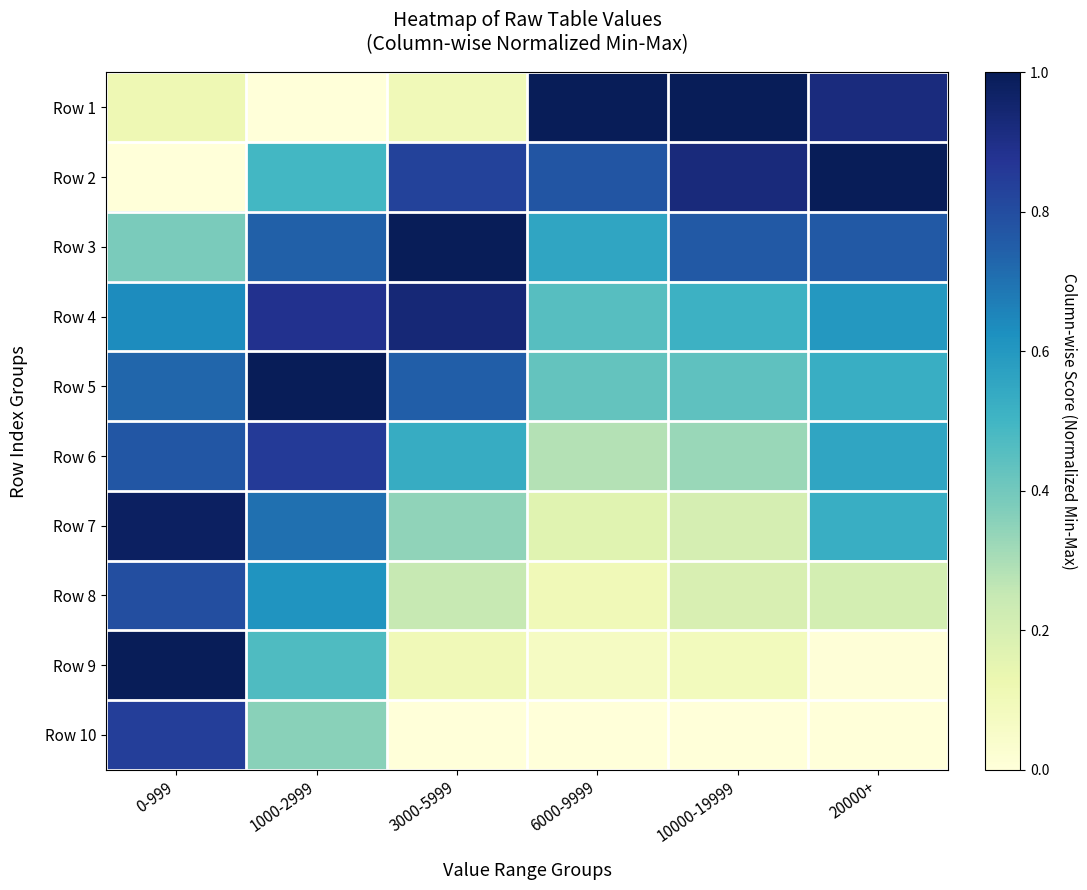

Reading left to right, what are all the values shown in this chart?

Row 1: 0-999=0.1	1000-2999=0.0	3000-5999=0.1	6000-9999=1.0	10000-19999=1.0	20000+=0.9
Row 2: 0-999=0.0	1000-2999=0.5	3000-5999=0.8	6000-9999=0.8	10000-19999=0.9	20000+=1.0
Row 3: 0-999=0.4	1000-2999=0.7	3000-5999=1.0	6000-9999=0.6	10000-19999=0.8	20000+=0.8
Row 4: 0-999=0.6	1000-2999=0.9	3000-5999=0.9	6000-9999=0.5	10000-19999=0.5	20000+=0.6
Row 5: 0-999=0.7	1000-2999=1.0	3000-5999=0.7	6000-9999=0.4	10000-19999=0.4	20000+=0.5
Row 6: 0-999=0.8	1000-2999=0.9	3000-5999=0.5	6000-9999=0.3	10000-19999=0.3	20000+=0.6
Row 7: 0-999=1.0	1000-2999=0.7	3000-5999=0.3	6000-9999=0.2	10000-19999=0.2	20000+=0.5
Row 8: 0-999=0.8	1000-2999=0.6	3000-5999=0.2	6000-9999=0.1	10000-19999=0.2	20000+=0.2
Row 9: 0-999=1.0	1000-2999=0.5	3000-5999=0.1	6000-9999=0.1	10000-19999=0.1	20000+=0.0
Row 10: 0-999=0.8	1000-2999=0.4	3000-5999=0.0	6000-9999=0.0	10000-19999=0.0	20000+=0.0